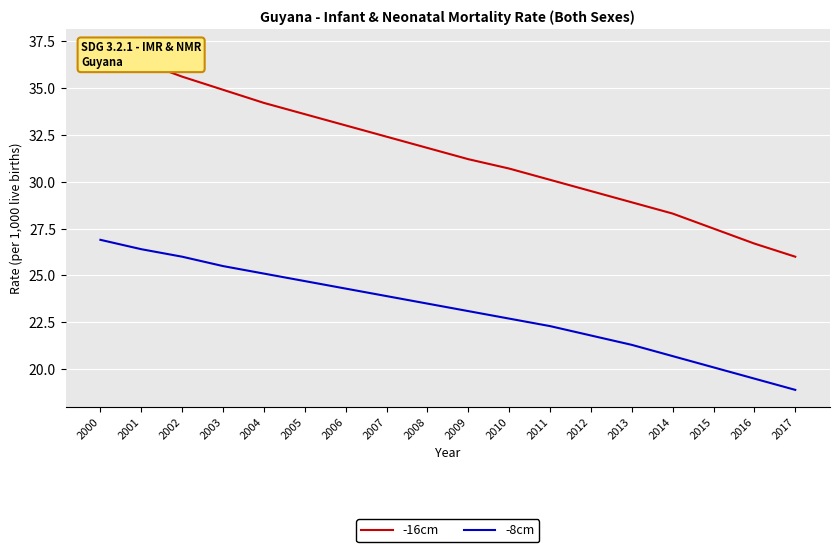

At 2011, list the series in order from largest to smallest.

-16cm, -8cm